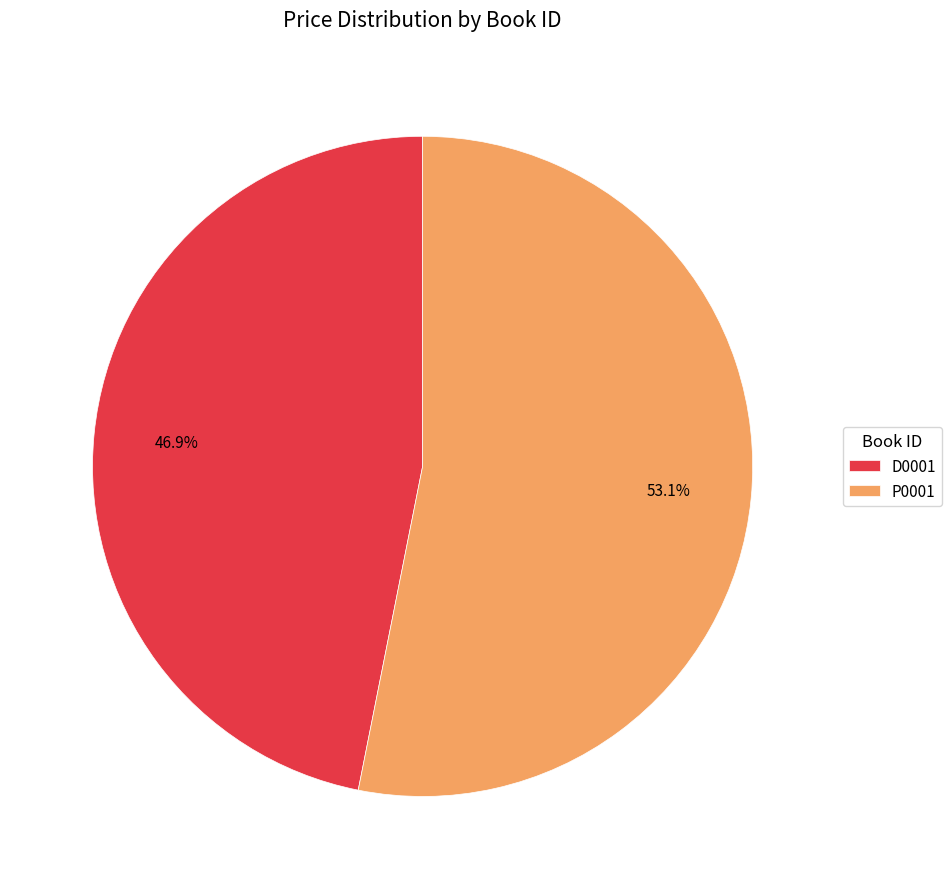

To the nearest percent, what portion does D0001 represent?

47%